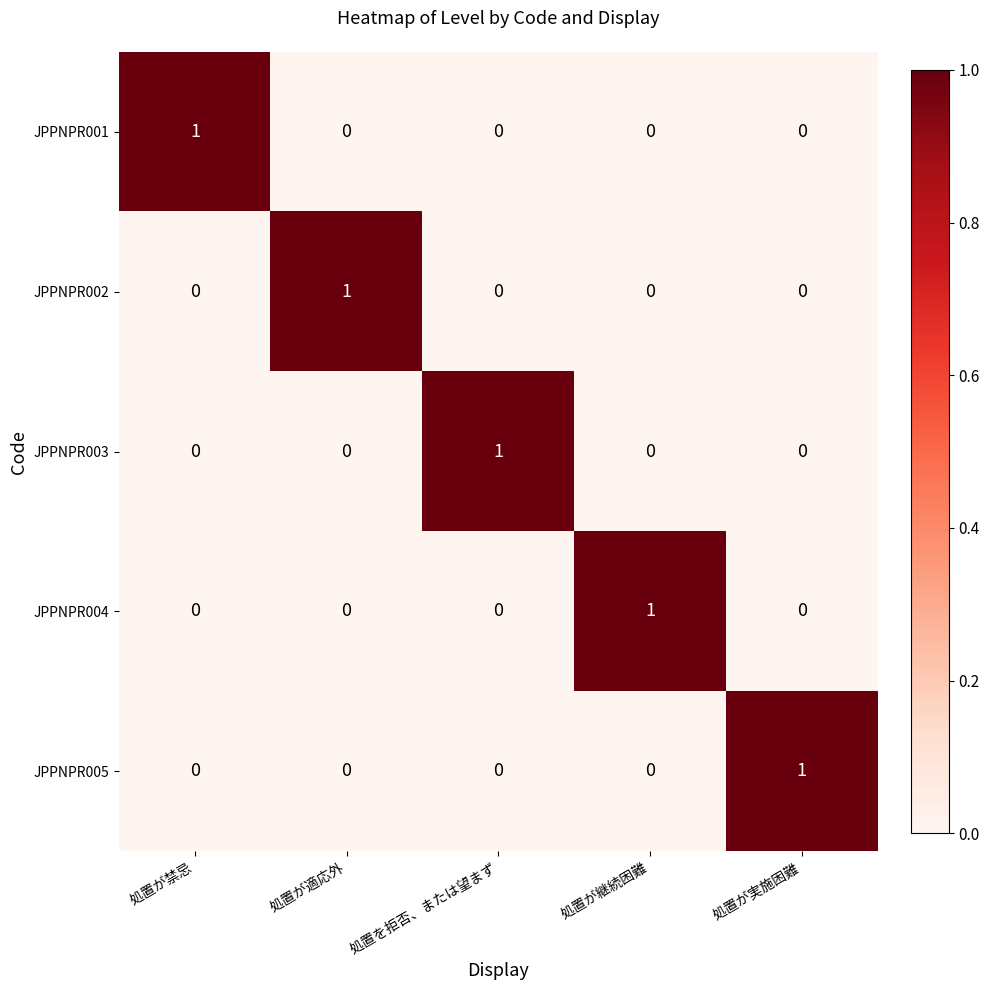

At how many categories does at least one series exceed 0?

5